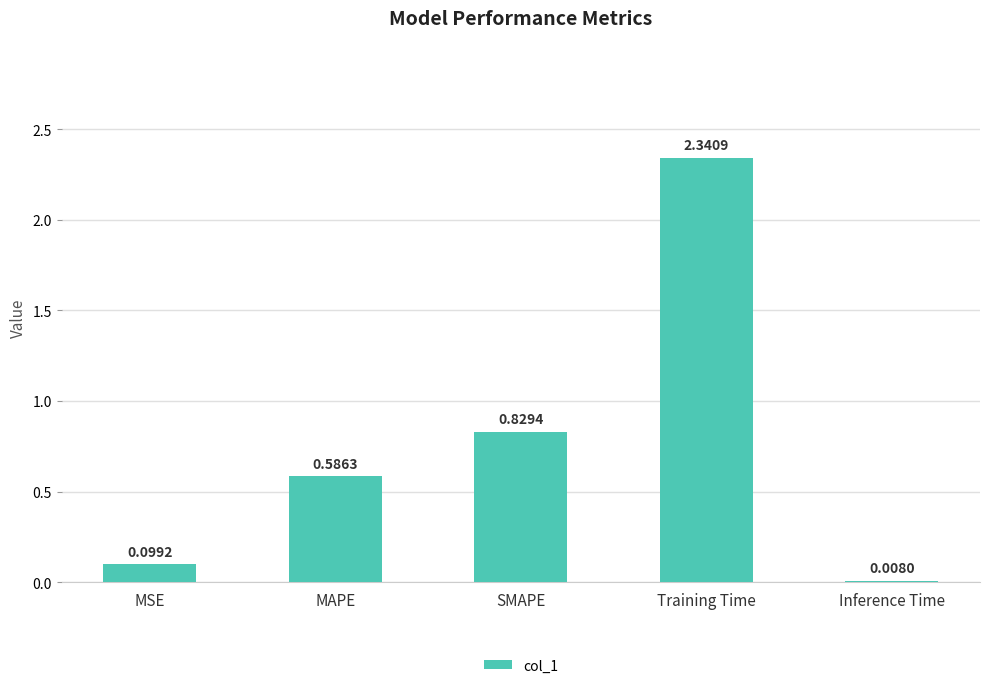

Which label corresponds to the largest value in the chart?

Training Time